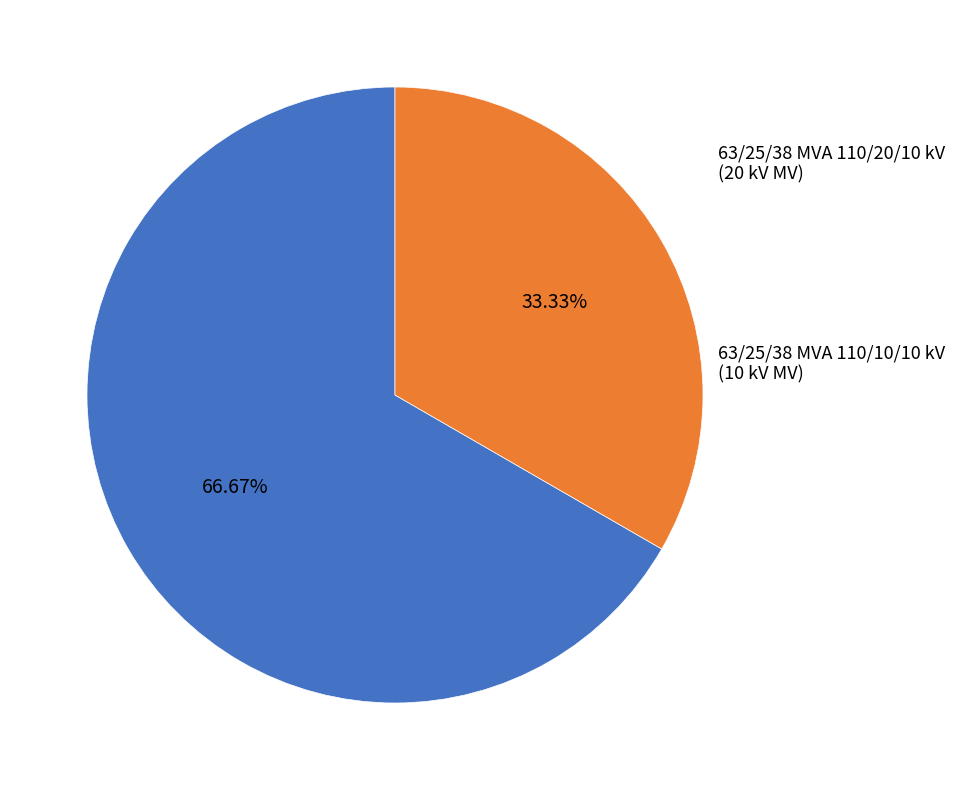

To the nearest percent, what is the average slice percentage?

50%